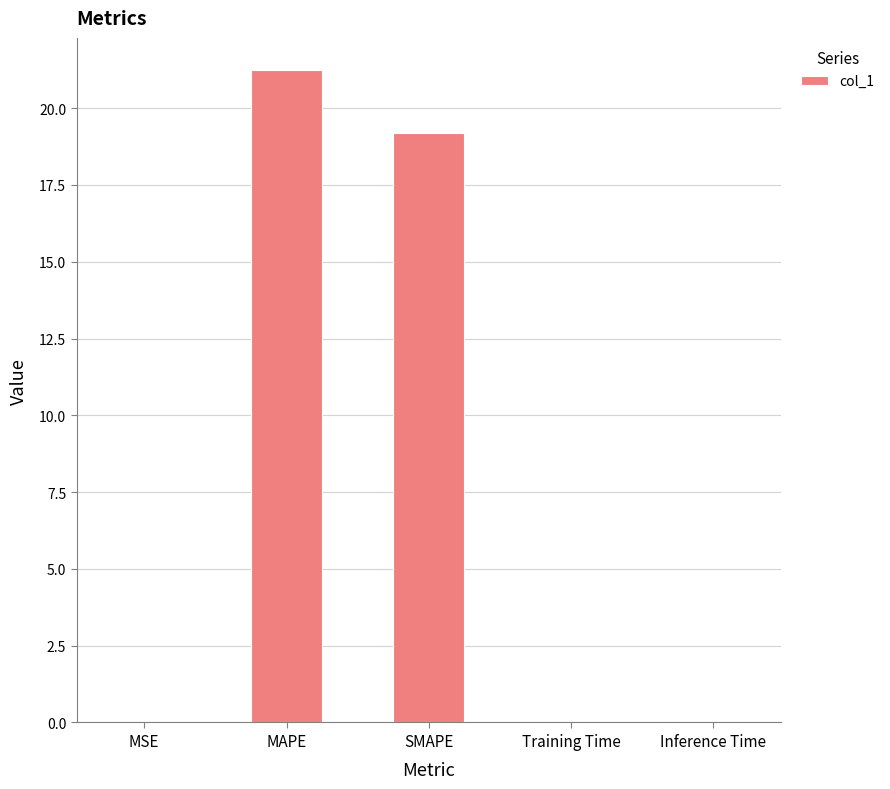

What is the change in value from MAPE to SMAPE?

-2.0